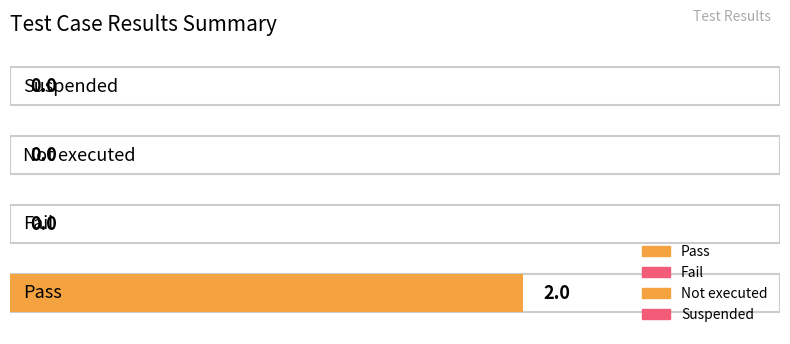

What is the maximum value shown in the chart?

2